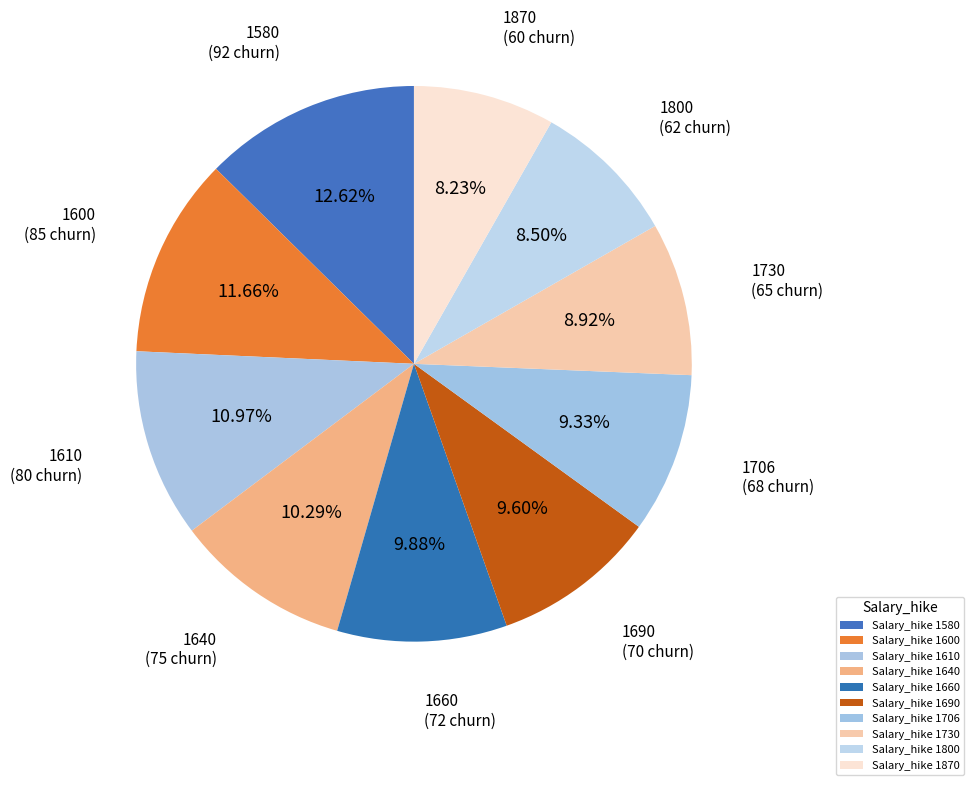

To the nearest percent, what is the difference between the largest and smallest slice percentages?

4%